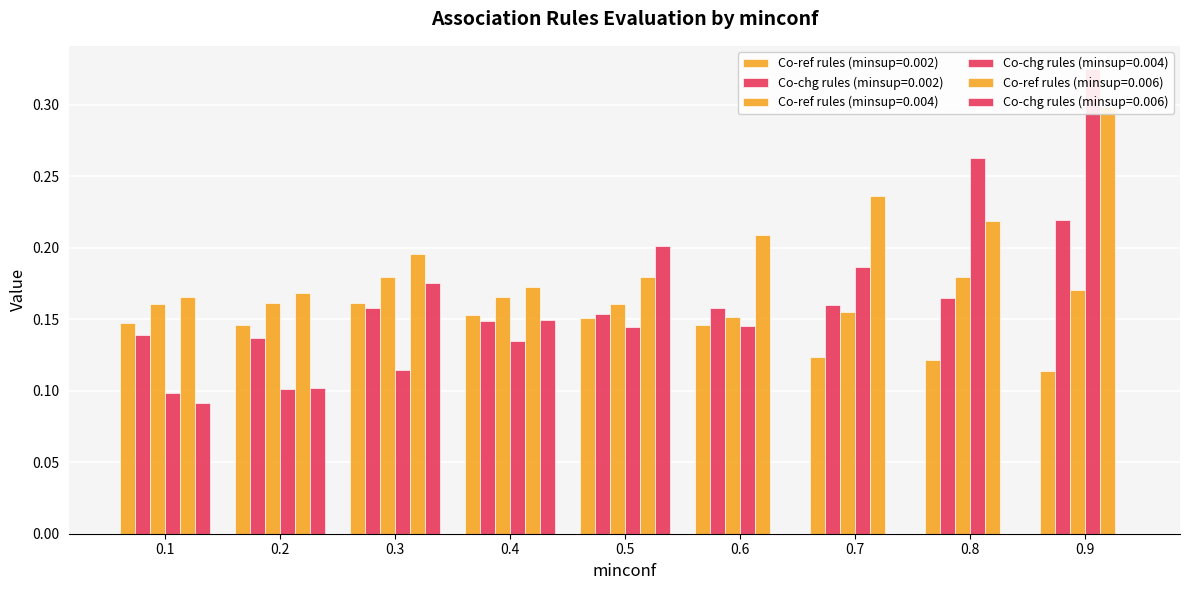

The Co-ref rules (minsup=0.006) series shows 0.2 at 0.7. True or false?

True